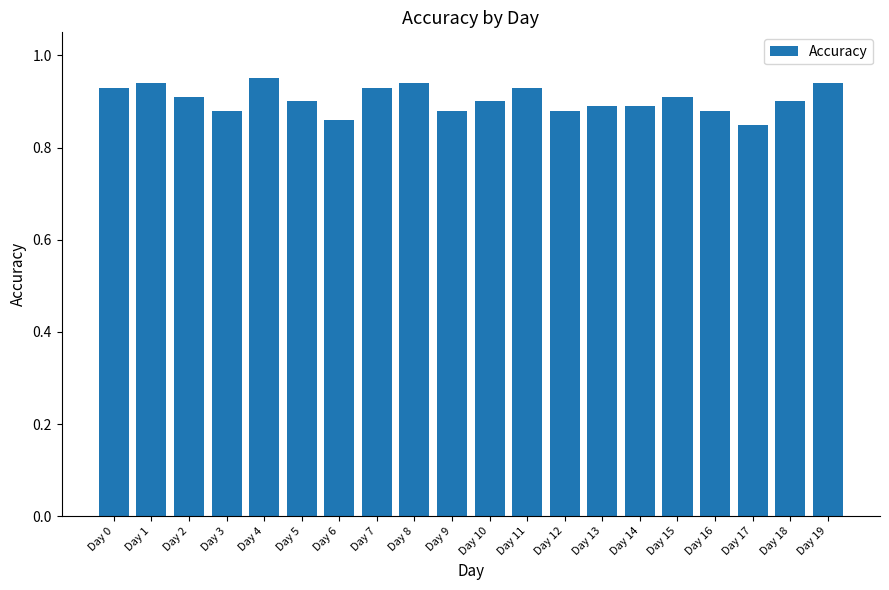

The value at Day 2 is 0.9. True or false?

True